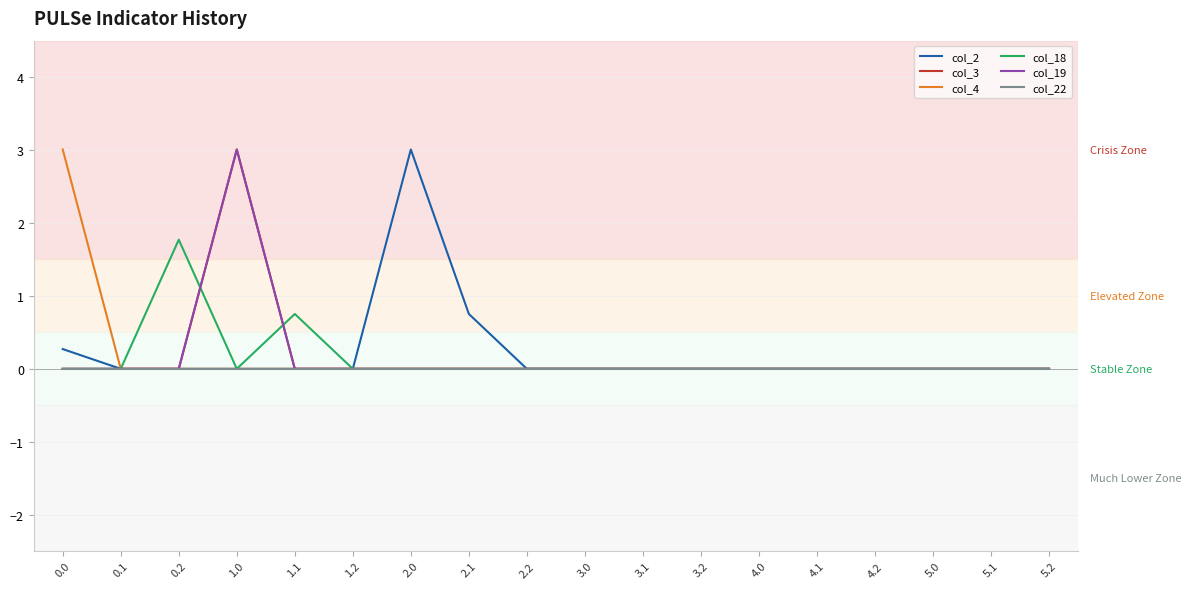

List the labels in order of col_18 value, smallest first.

0.0, 0.1, 1.0, 1.2, 2.0, 2.1, 2.2, 3.0, 3.1, 3.2, 4.0, 4.1, 4.2, 5.0, 5.1, 5.2, 1.1, 0.2